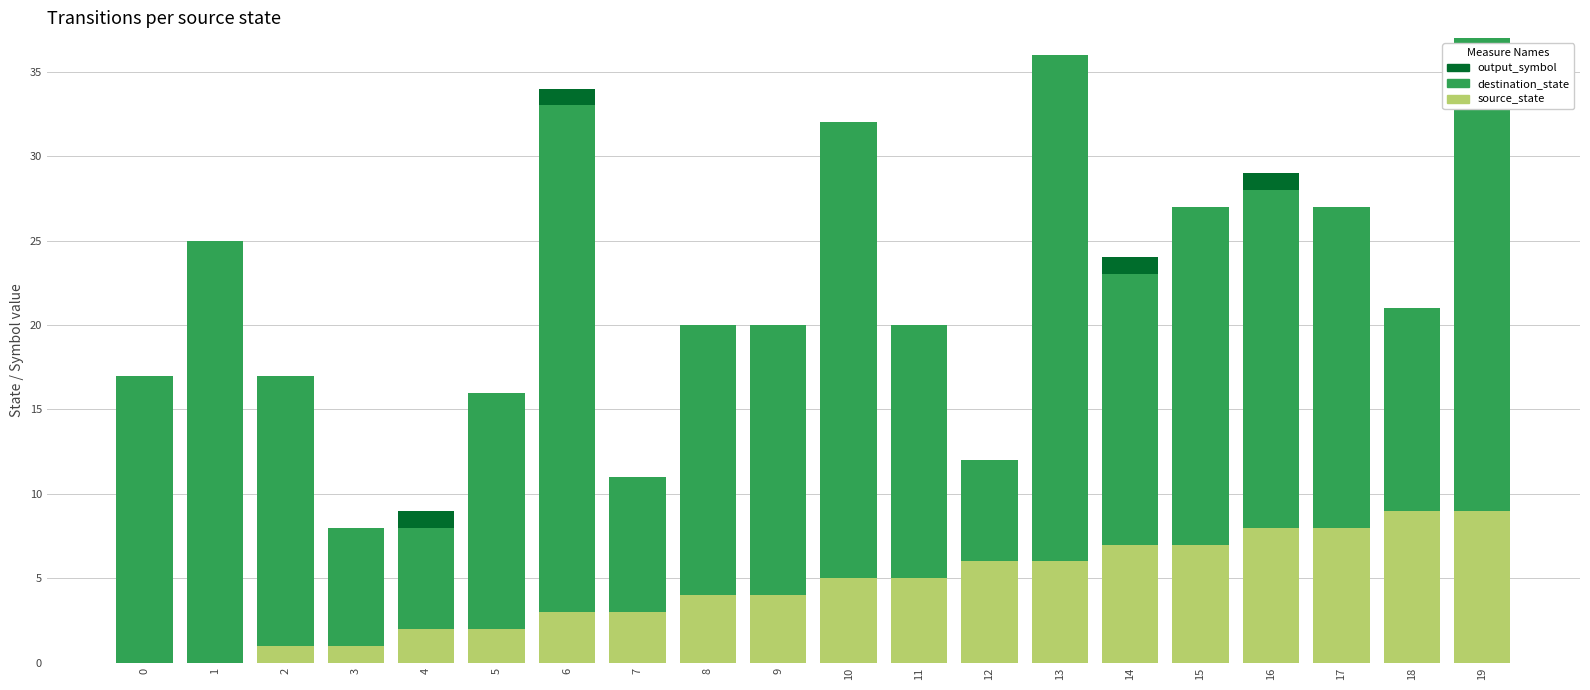

What are all the series names shown in the legend?

output_symbol, destination_state, source_state